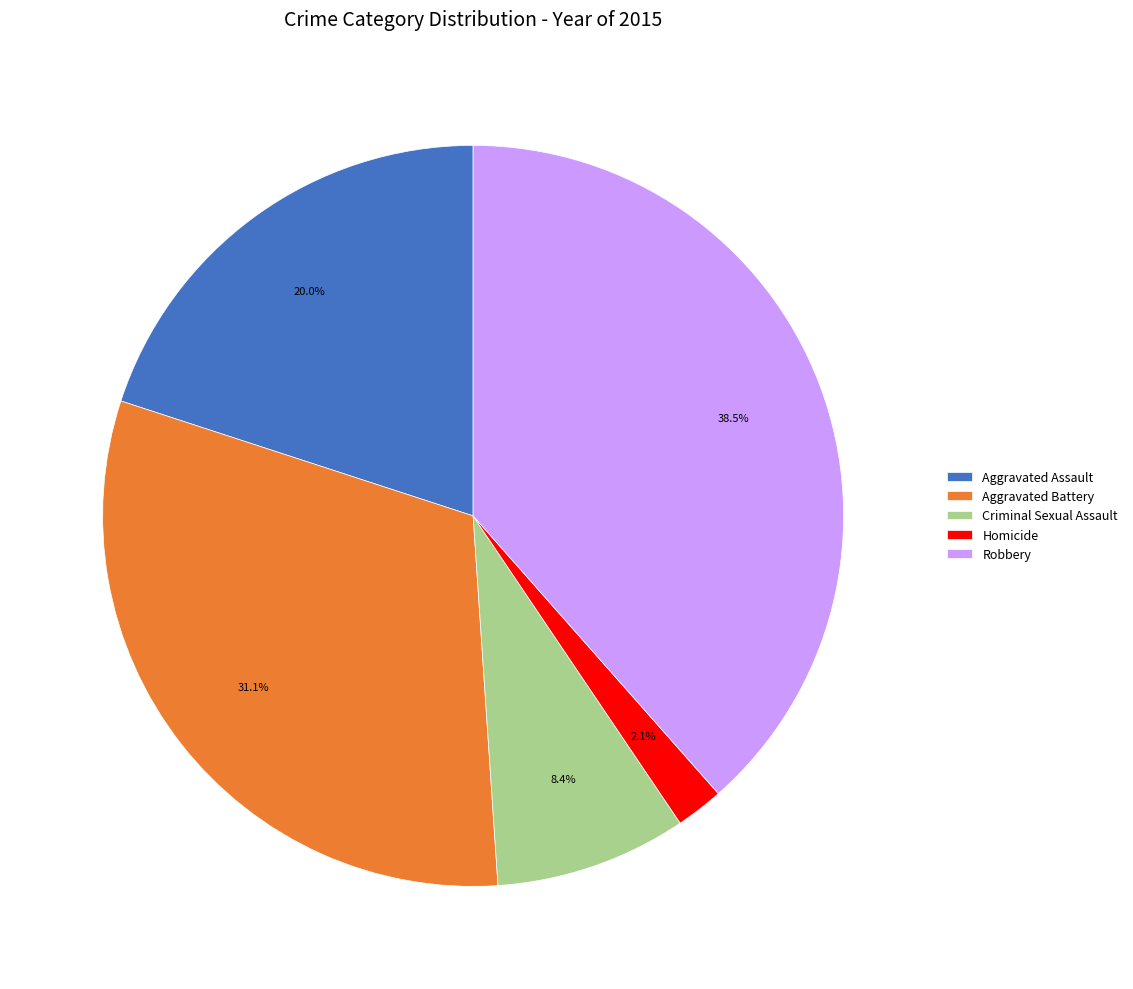

What portion of the pie excludes Aggravated Assault?

80.0%